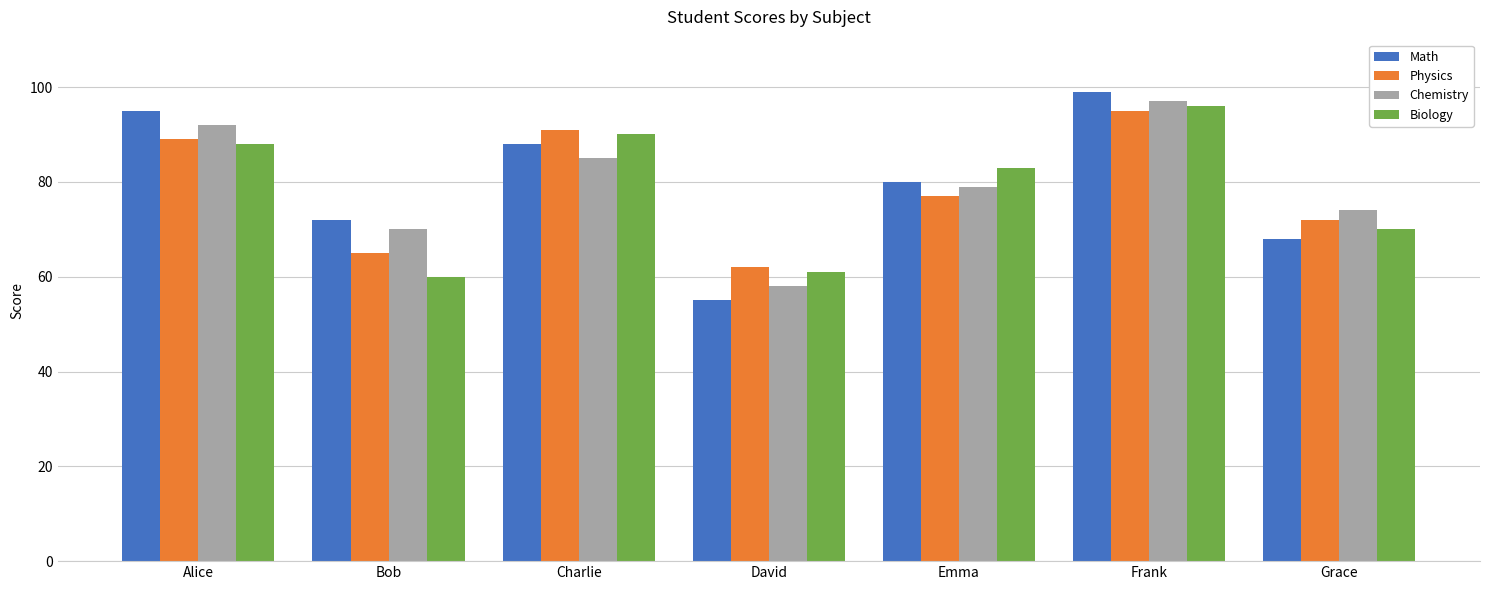

At which category is the sum across all series the highest?

Frank